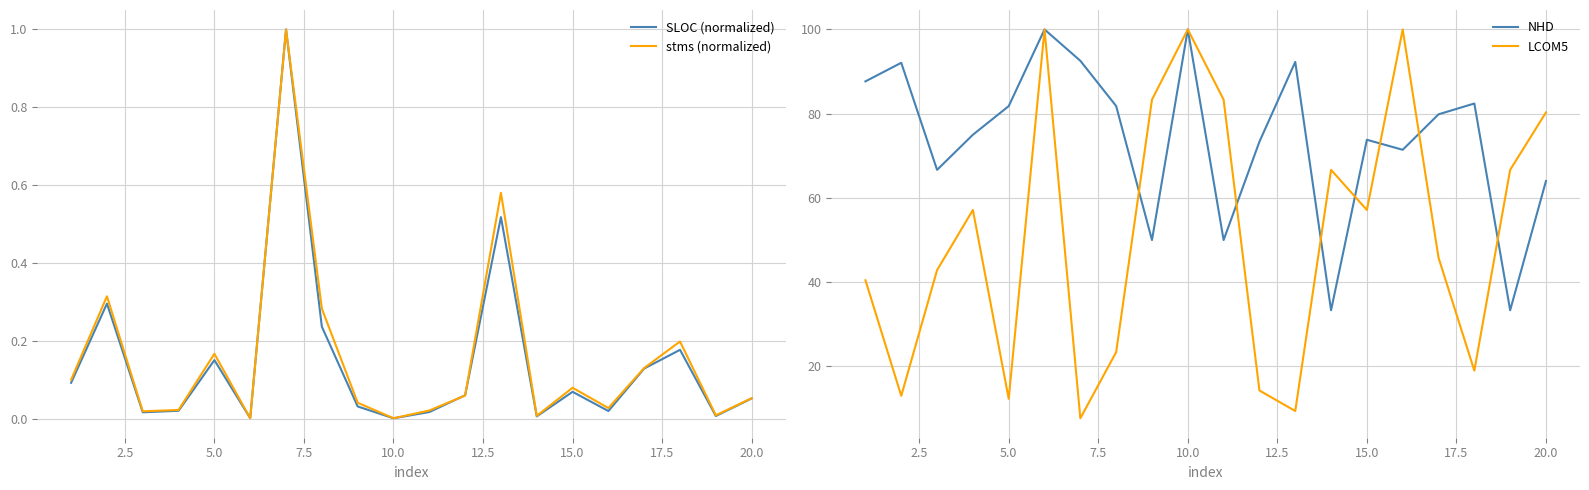

What is the highest value of the stms (normalized) series?

1.0